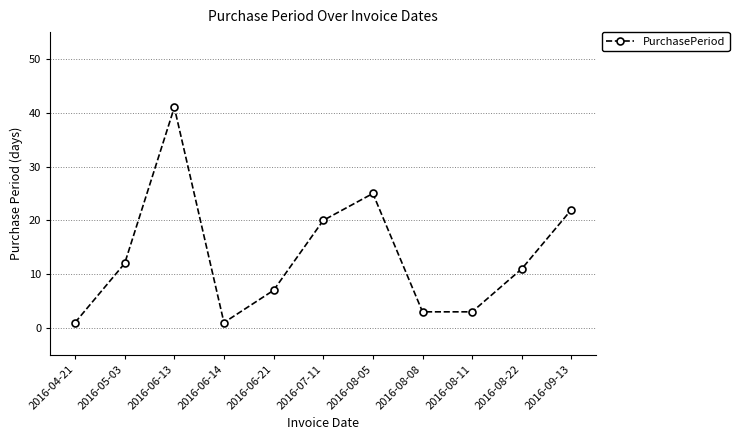

Where is the first local minimum?

2016-06-14